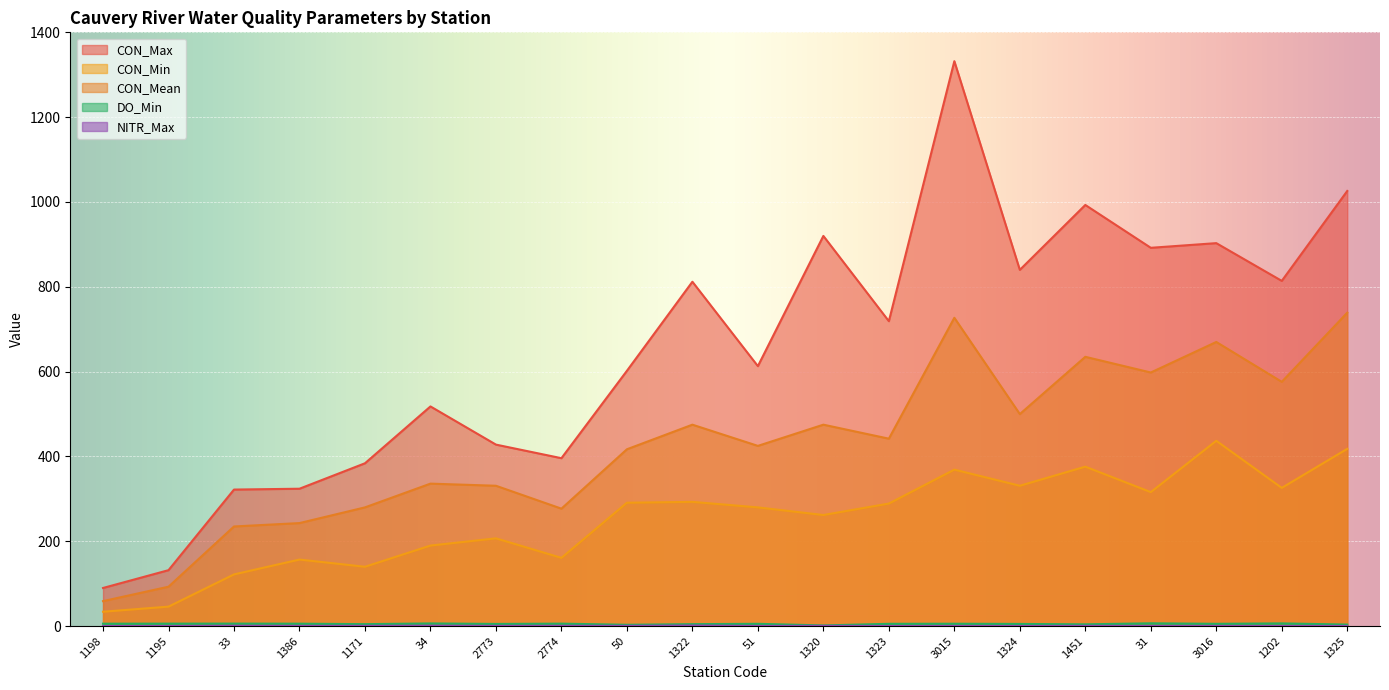

True or false: DO_Min and CON_Mean intersect in this chart.

False